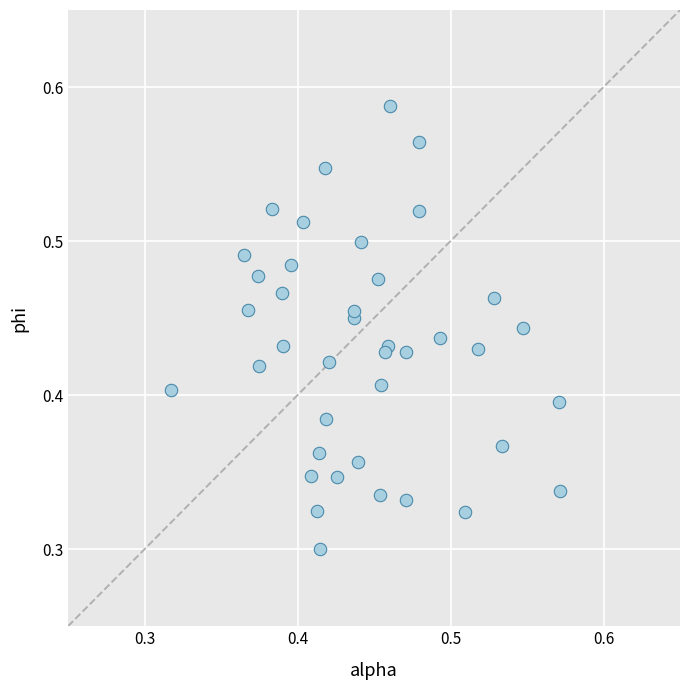

How many data points are displayed?

40